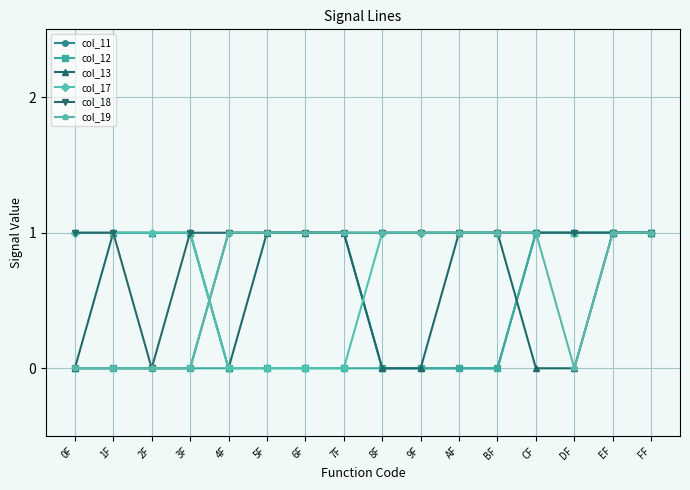

Which series has the largest total across all categories?

col_18